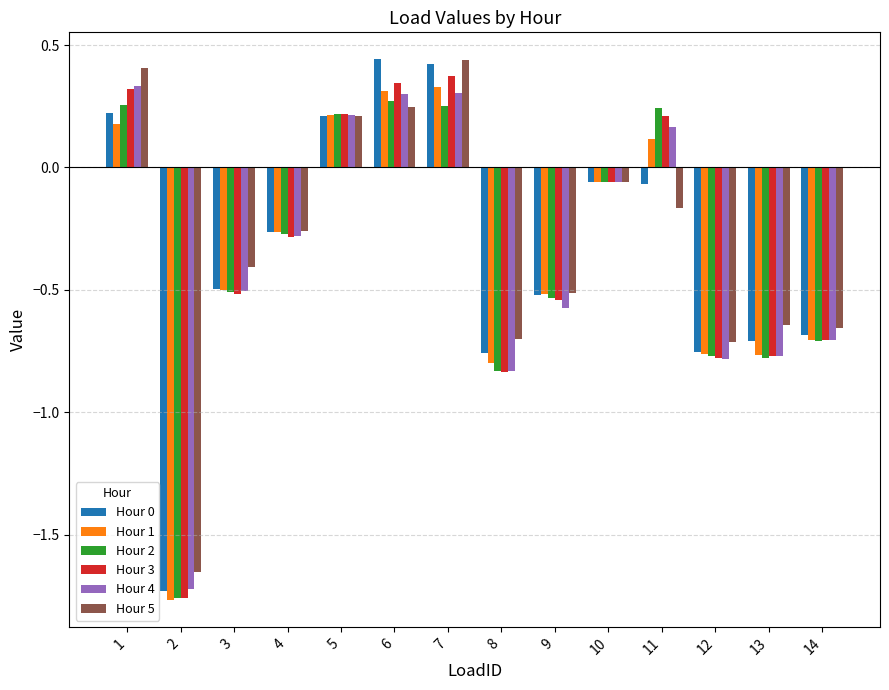

How many positive values does the Hour 3 series have?

5